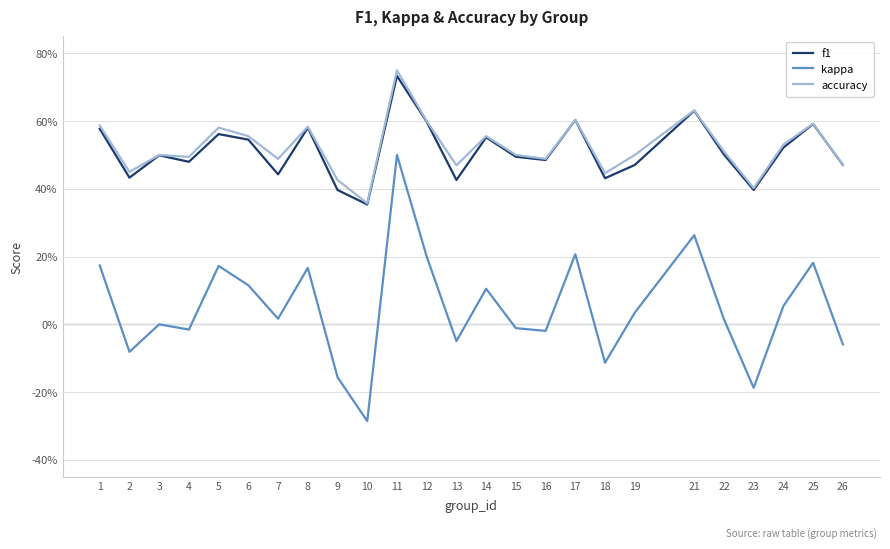

The value of f1 at 22 is 0.5. True or false?

True